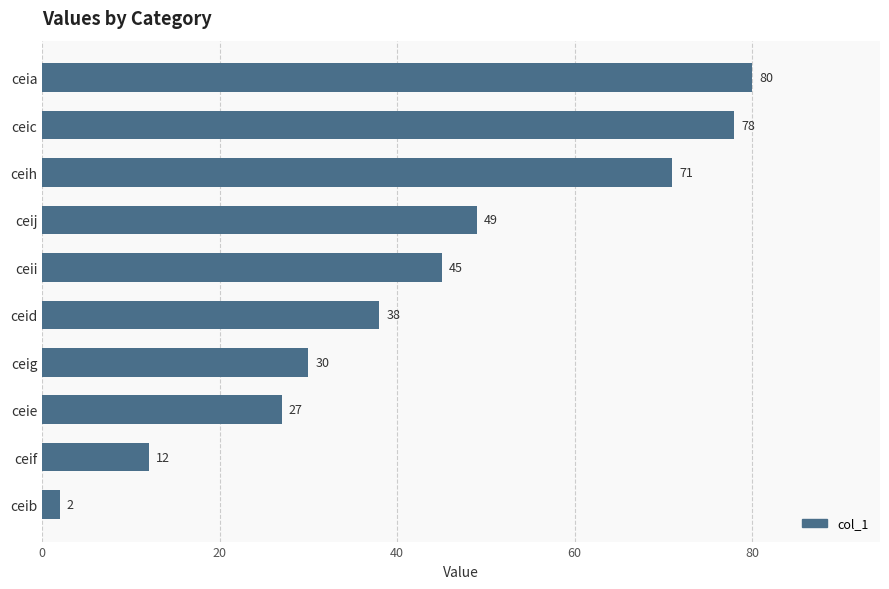

True or false: the data shows 55 at ceid.

False